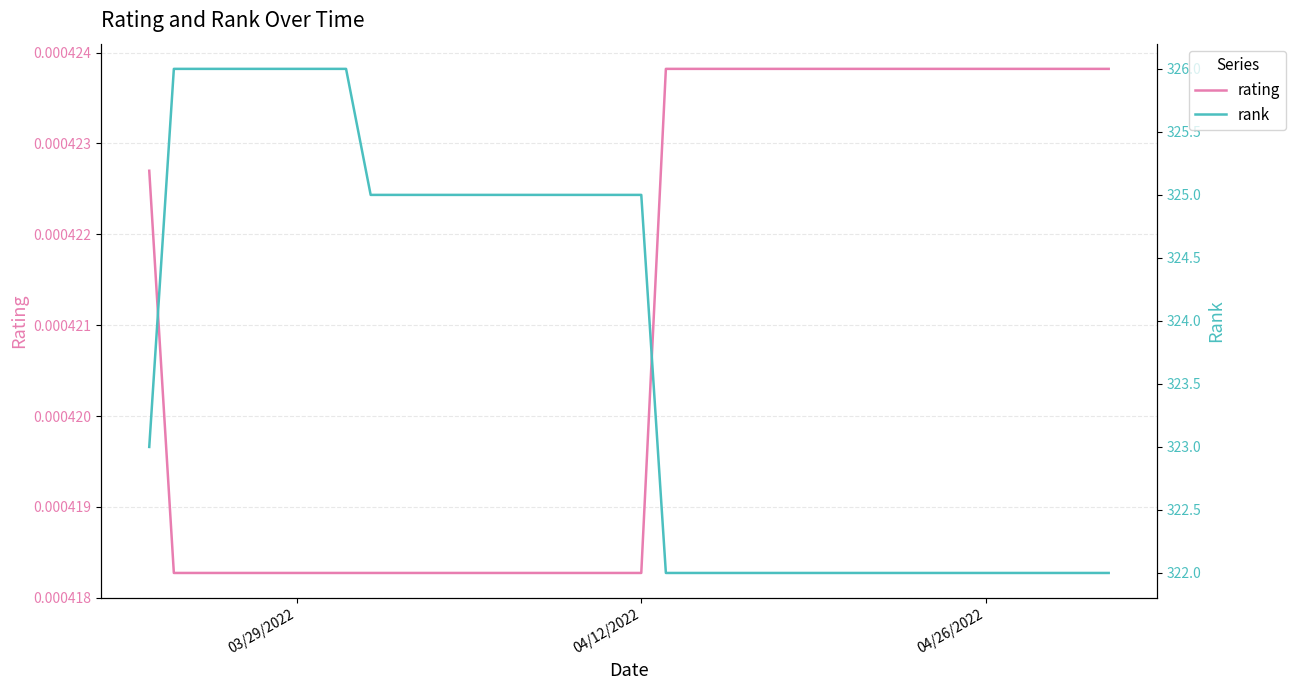

How many rating values are between 0 and 1?

40